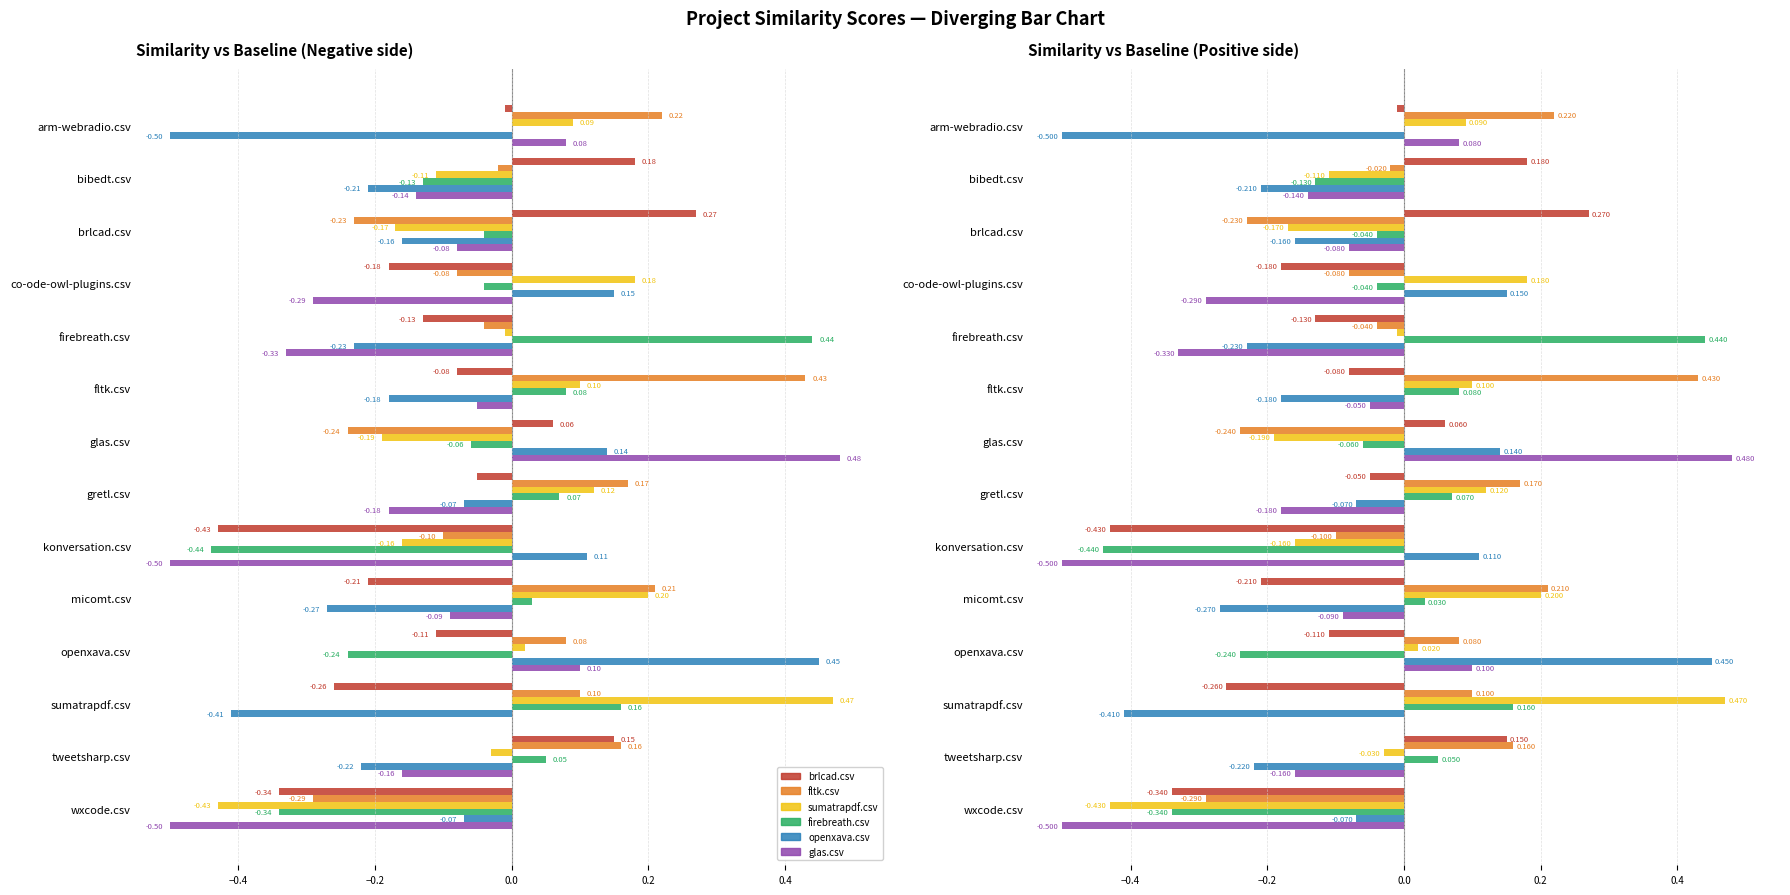

What is the label of the 3rd bar from the right?

sumatrapdf.csv